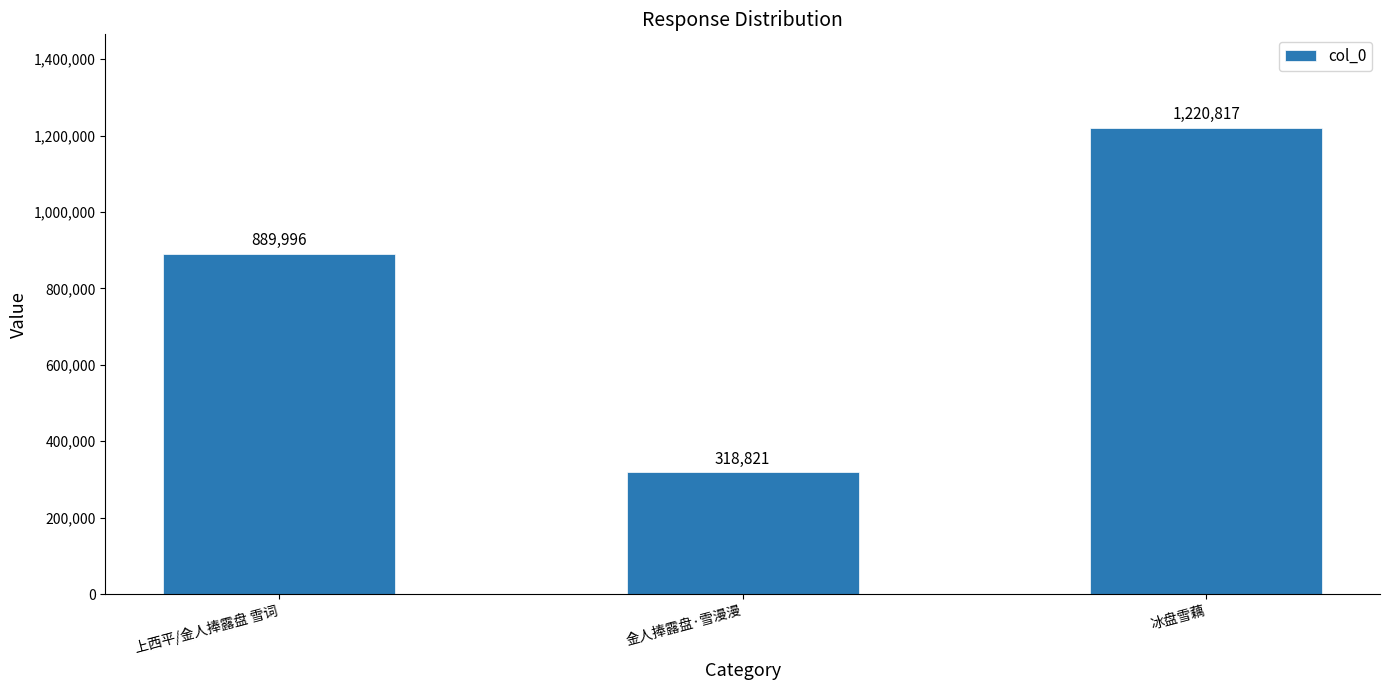

At which category does the chart reach its peak across all series?

冰盘雪藕